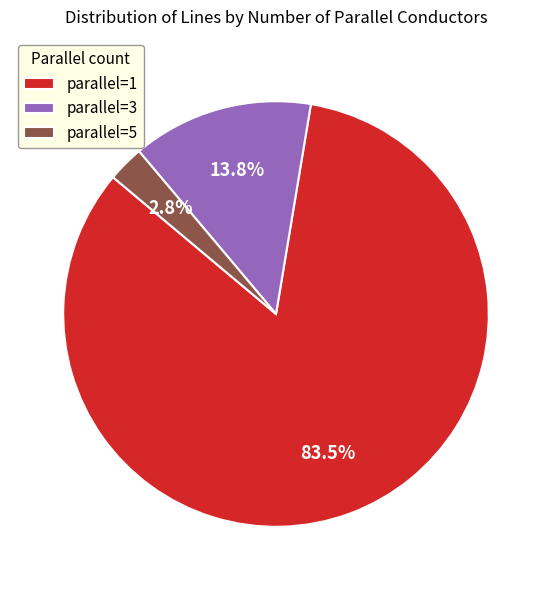

What portion of the pie excludes parallel=3?

86.2%